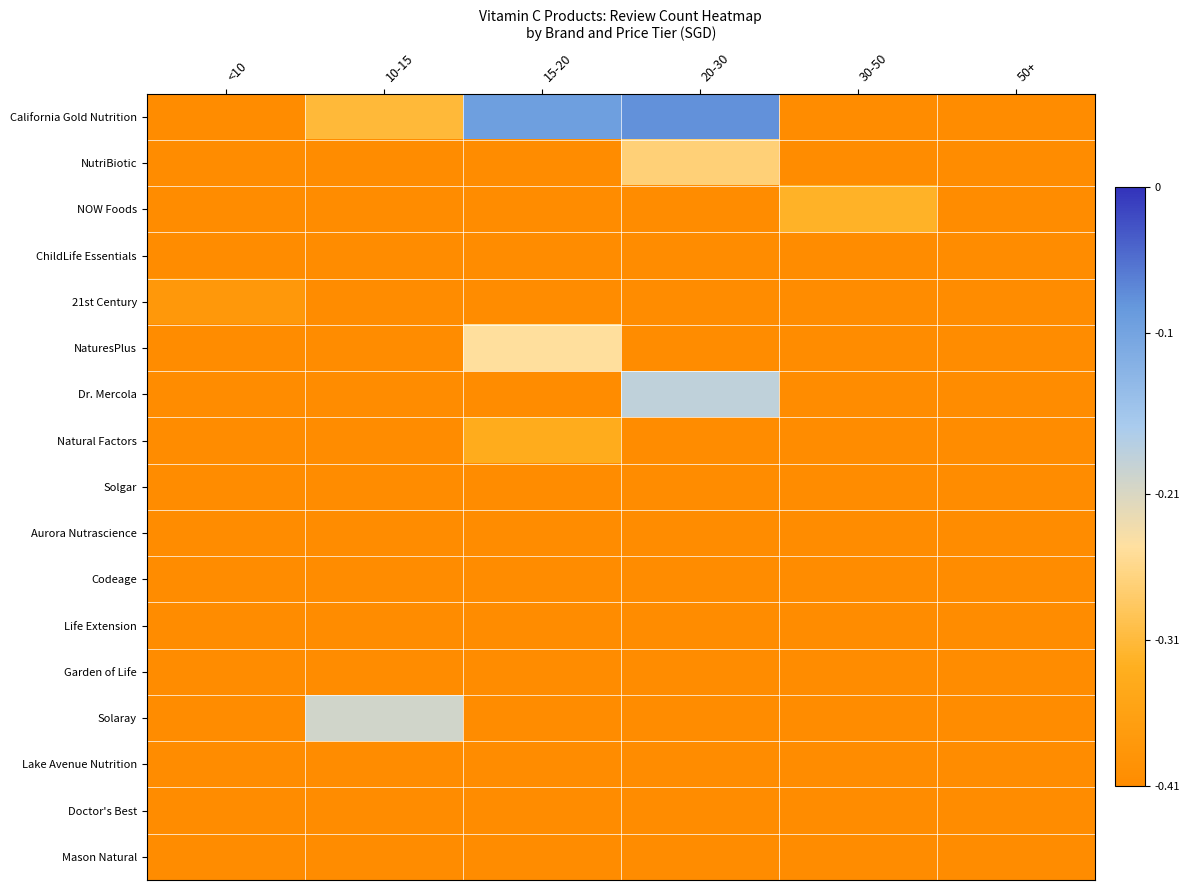

What is the total value across all series at 50+?

-7.0